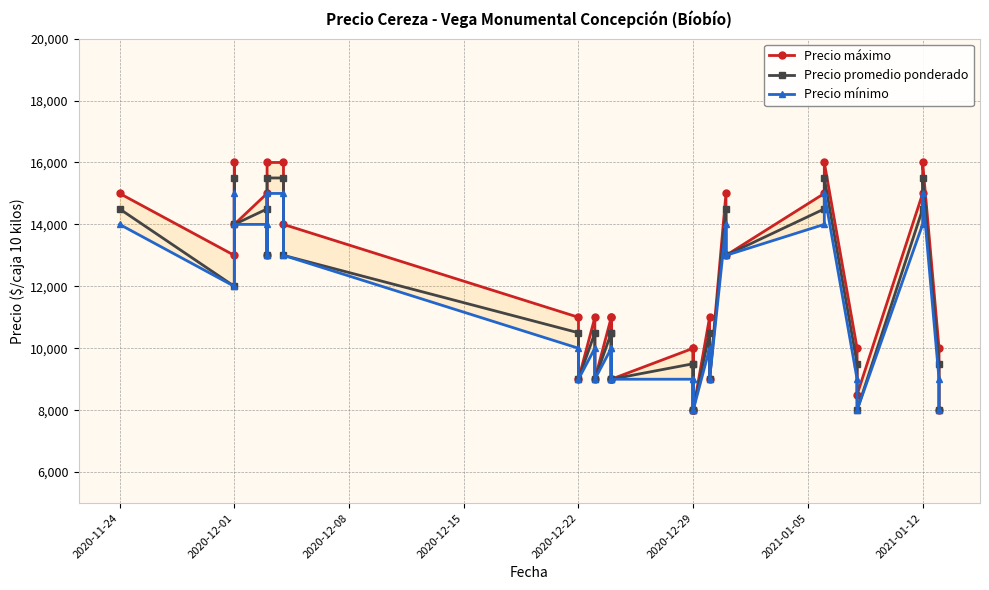

True or false: Precio máximo and Precio promedio ponderado cross at least once.

False